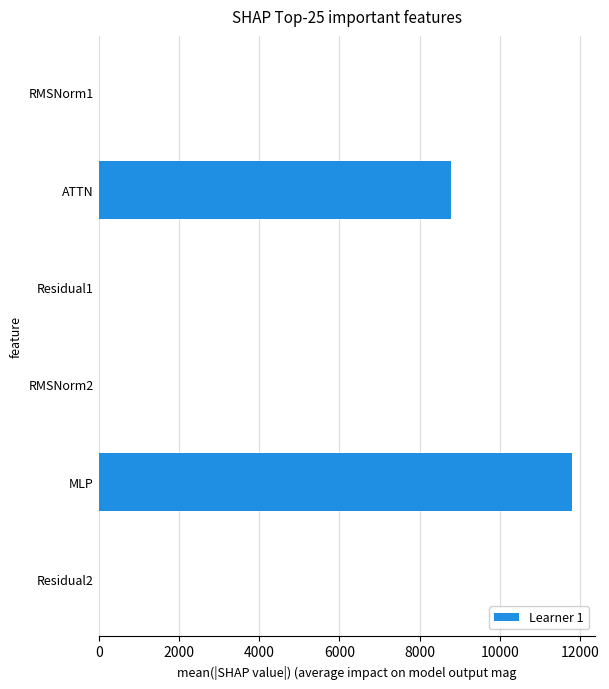

What is the sum of the values at MLP and RMSNorm1?

11785.3